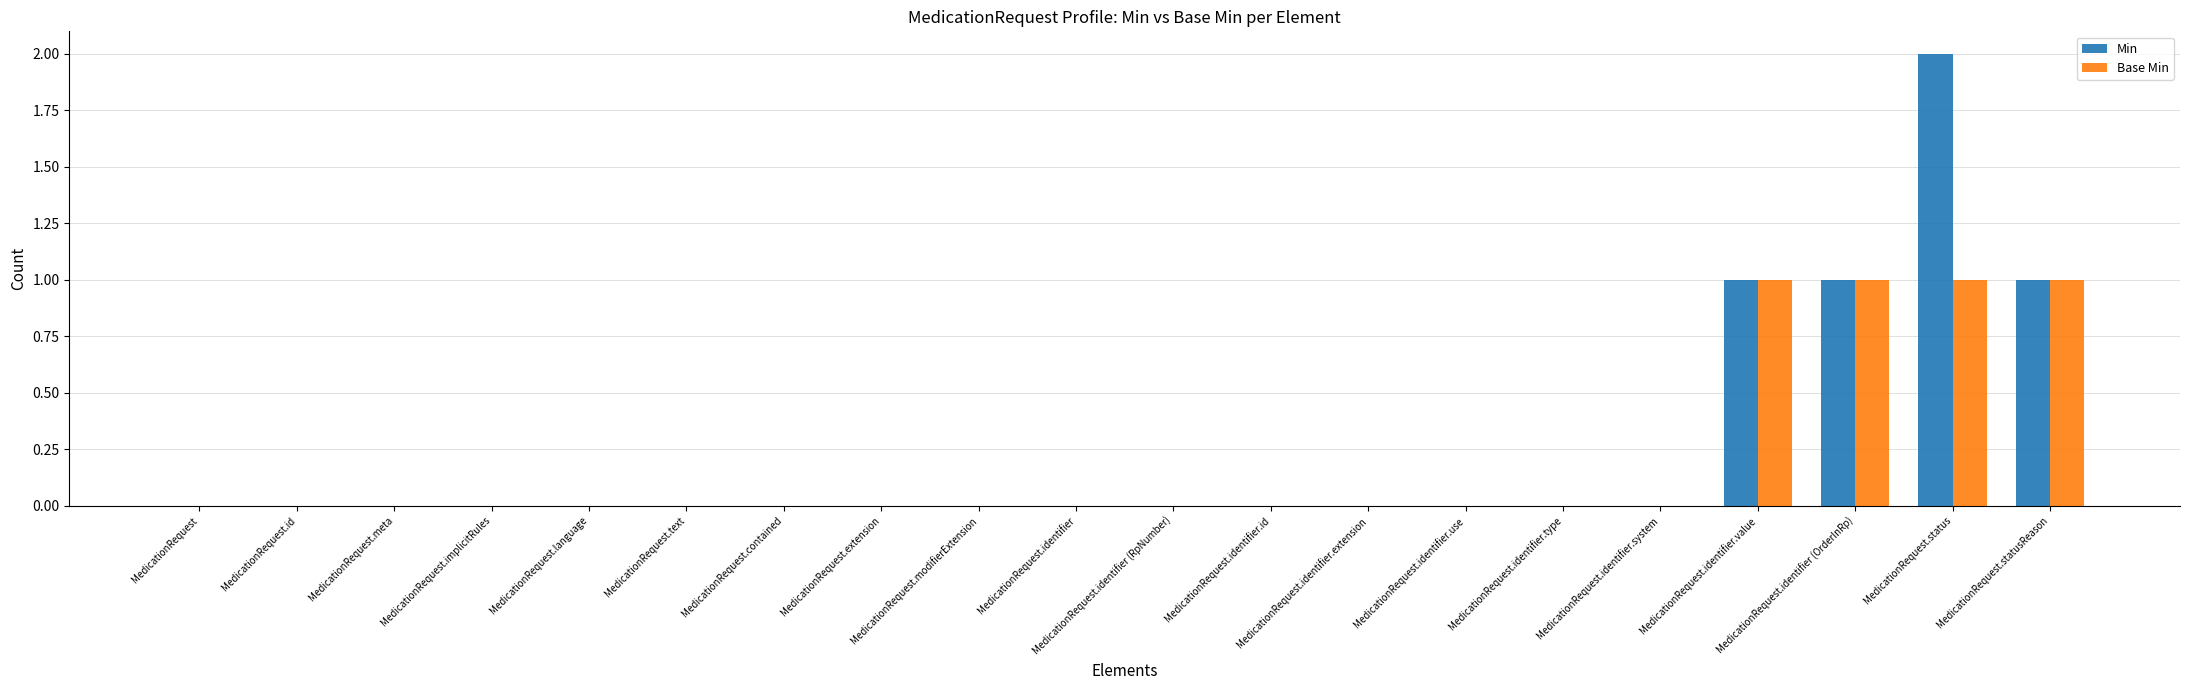

What is the sum of all Min values?

5